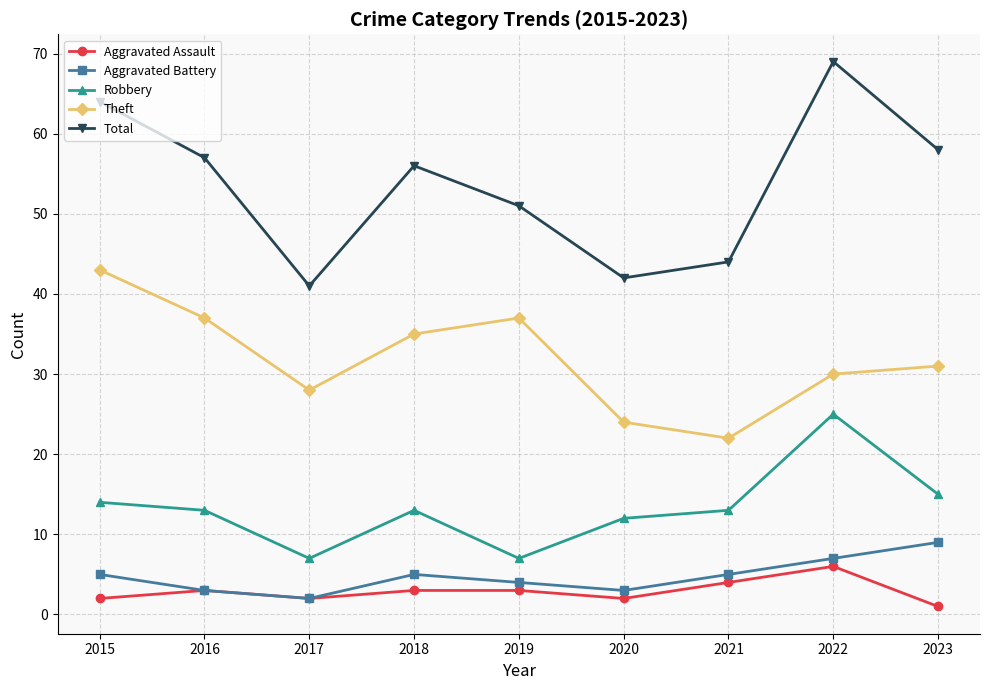

Reading left to right, what are all the values shown in this chart?

Aggravated Assault: 2015=2	2016=3	2017=2	2018=3	2019=3	2020=2	2021=4	2022=6	2023=1
Aggravated Battery: 2015=5	2016=3	2017=2	2018=5	2019=4	2020=3	2021=5	2022=7	2023=9
Robbery: 2015=14	2016=13	2017=7	2018=13	2019=7	2020=12	2021=13	2022=25	2023=15
Theft: 2015=43	2016=37	2017=28	2018=35	2019=37	2020=24	2021=22	2022=30	2023=31
Total: 2015=64	2016=57	2017=41	2018=56	2019=51	2020=42	2021=44	2022=69	2023=58